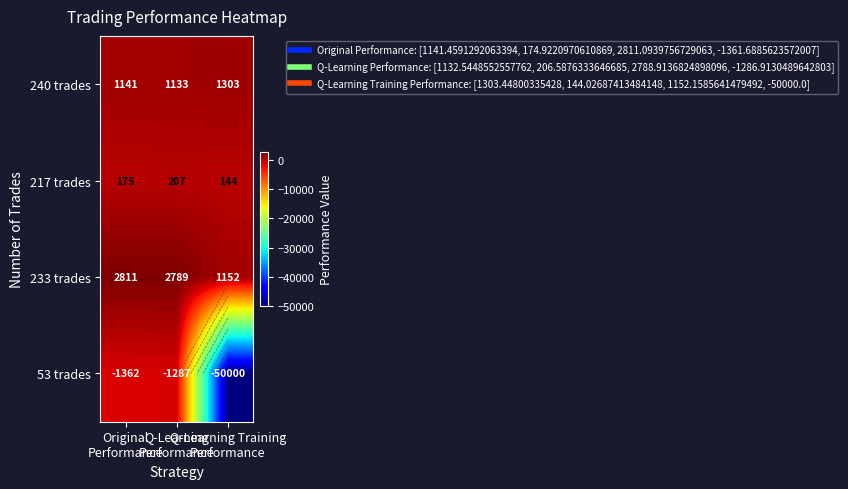

Which has a higher value, Original
Performance or Q-Learning
Performance?

Original
Performance